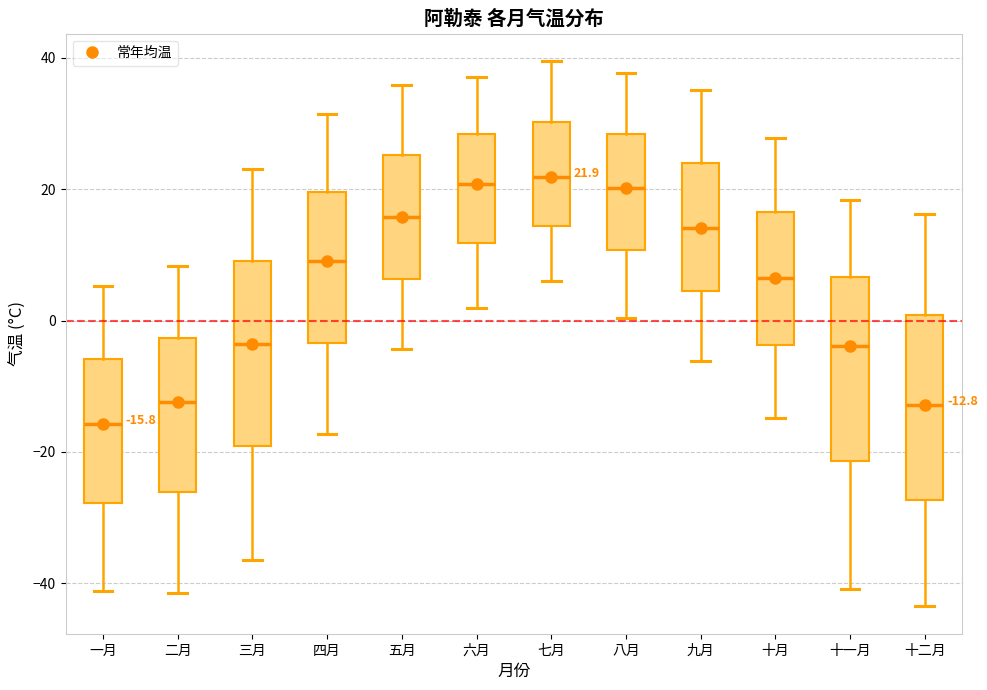

Which box's median line is the lowest?

一月